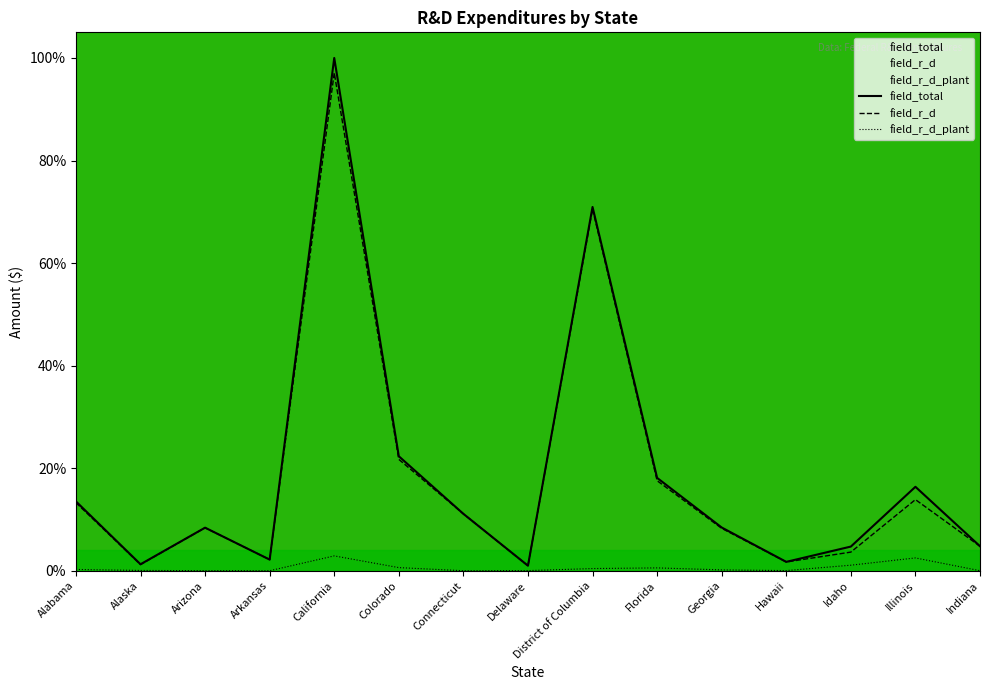

Is this an area chart (filled region under the line)?

No